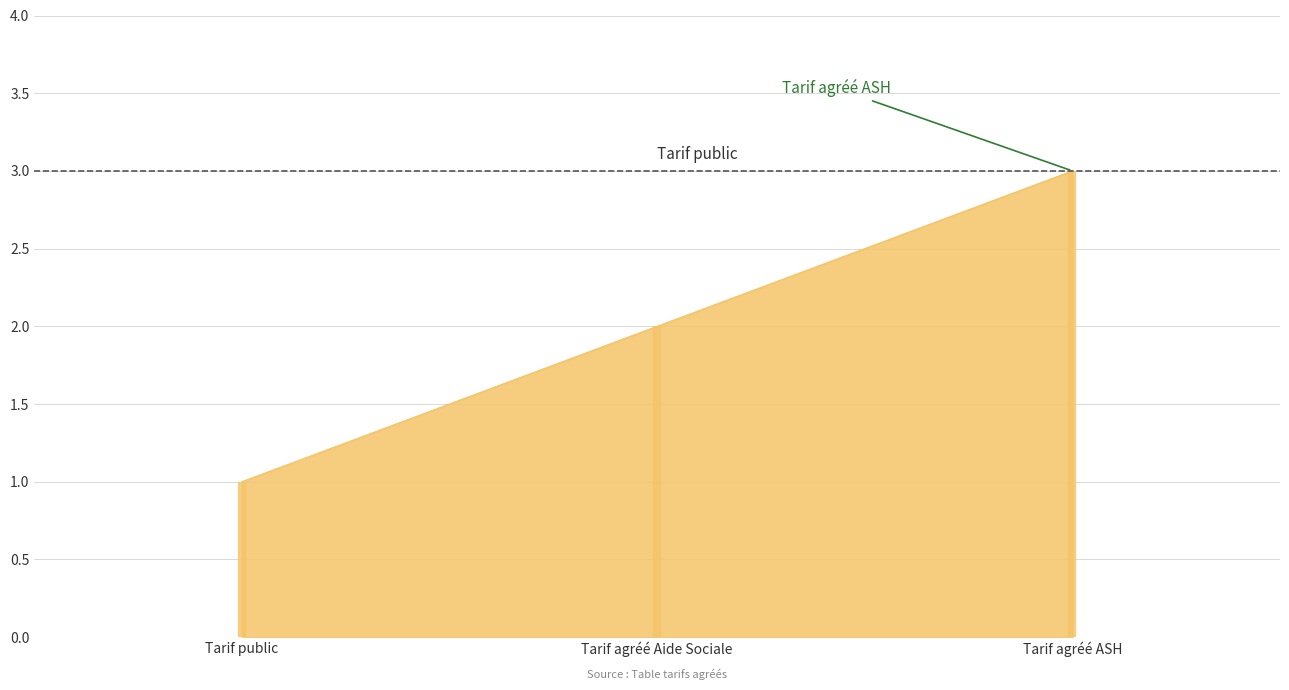

What is the value of the 1st point from the left?

1